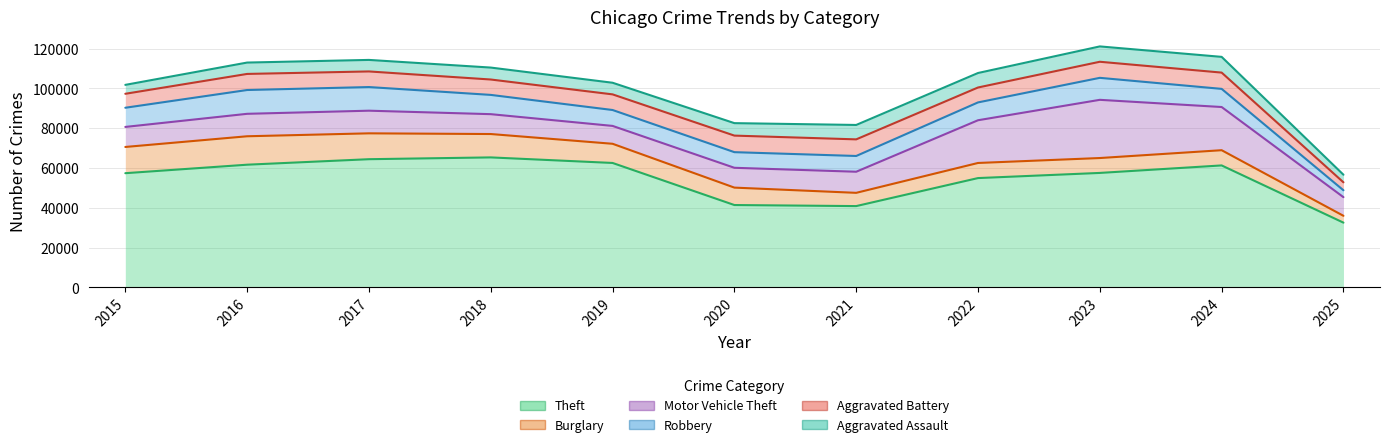

True or false: Motor Vehicle Theft and Aggravated Battery intersect in this chart.

False